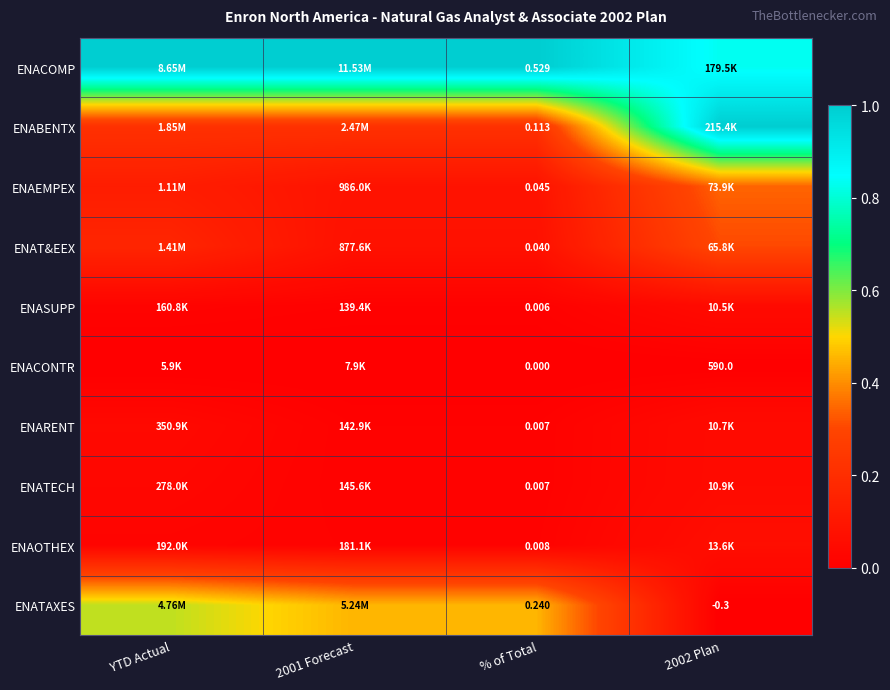

Is it true that ENASUPP equals 0.0 at 2002 Plan?

False